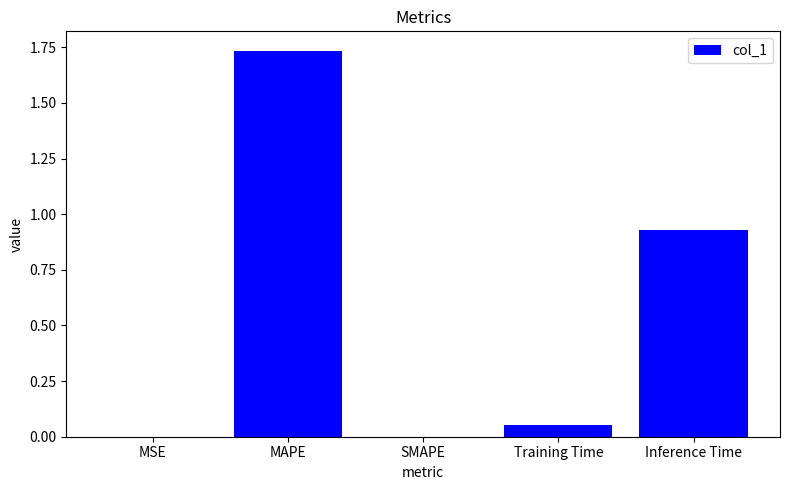

Are the bars grouped side by side (vs. stacked)?

No